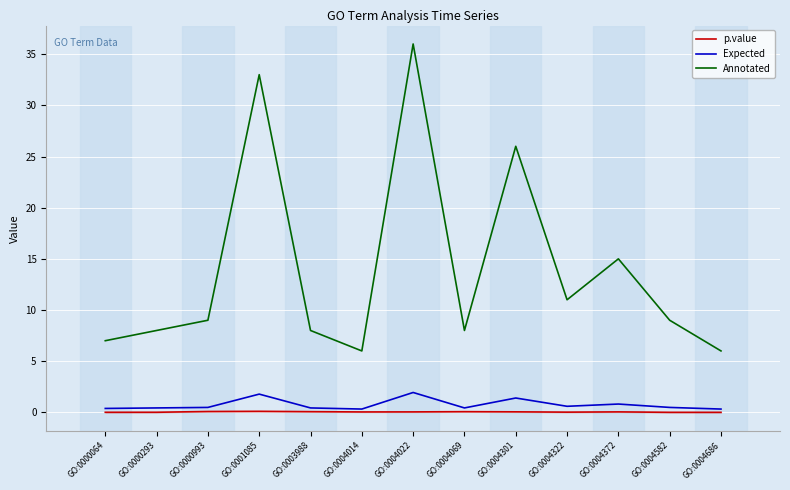

True or false: Annotated has a value of 5.8 at GO:0000993.

False